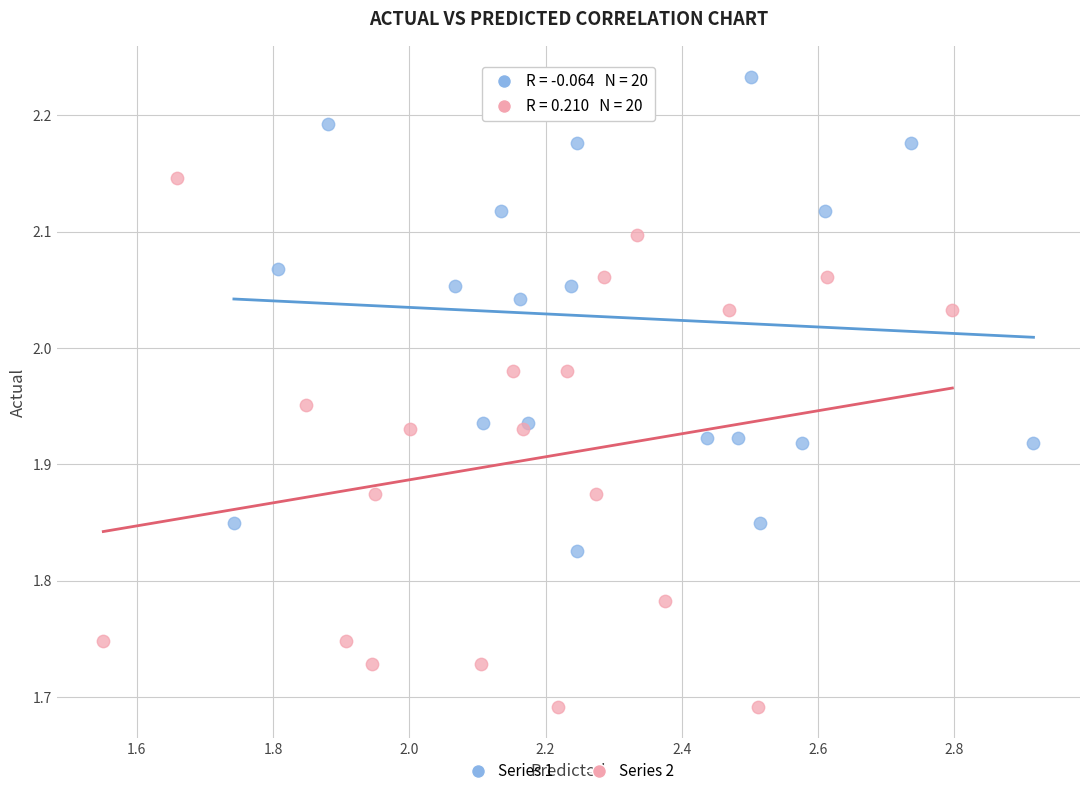

Which series contains the lowest Y value?

Series 2